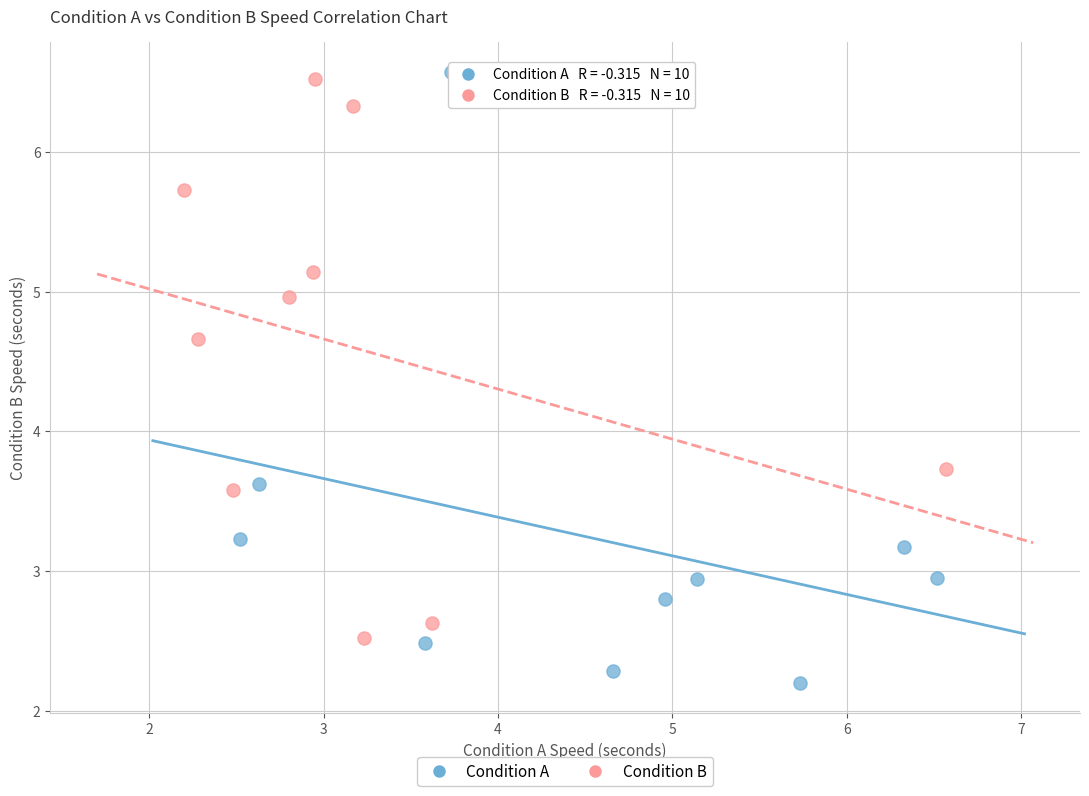

Which series has the largest Y range (max minus min)?

Condition A